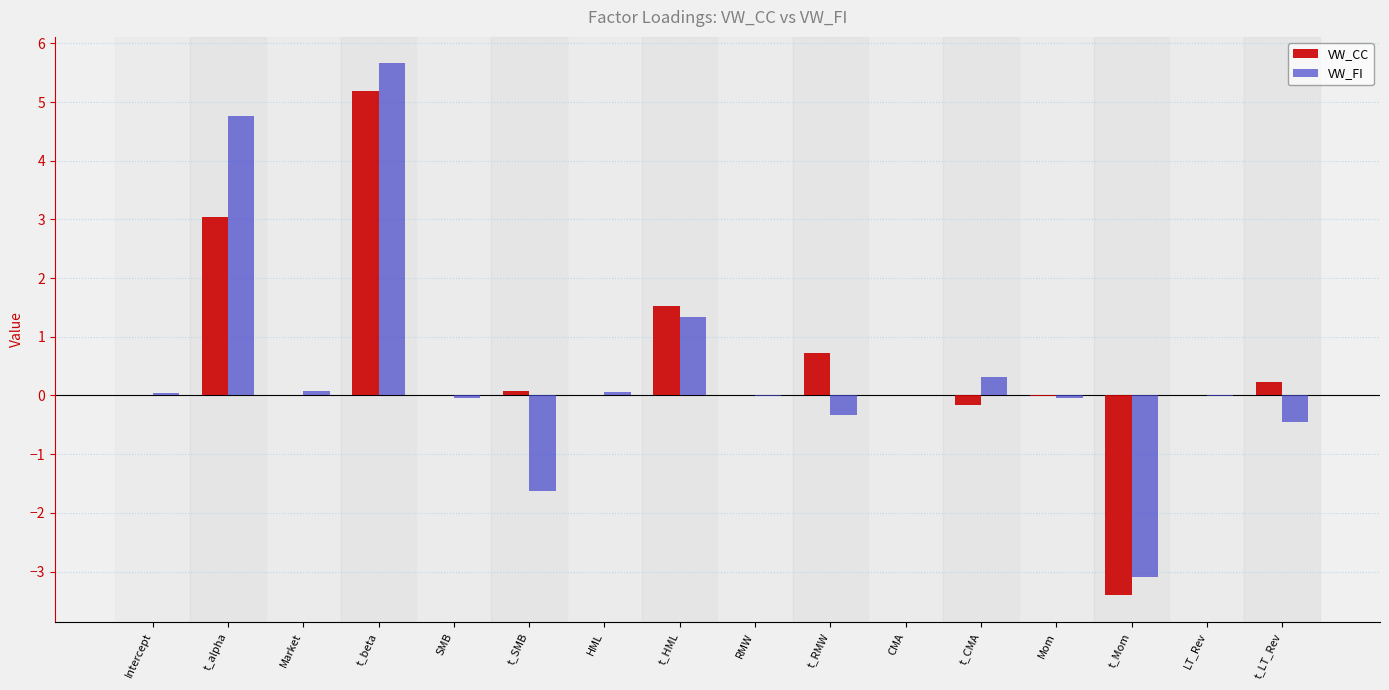

Is it true that VW_FI equals -3.1 at t_Mom?

True